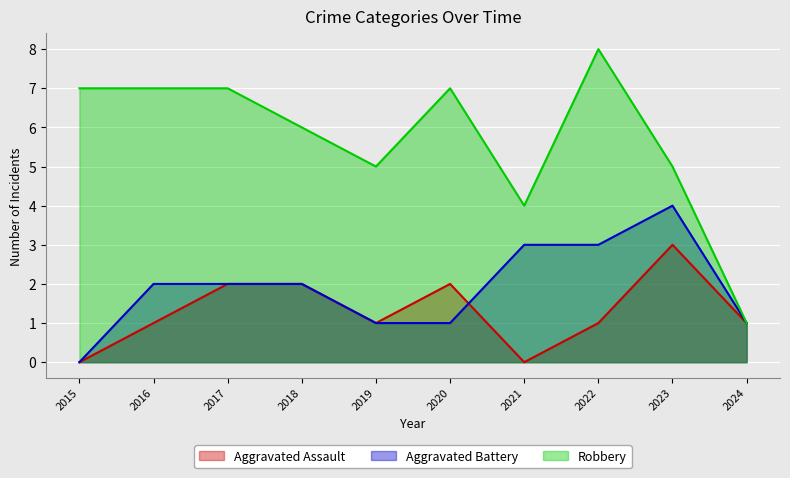

Reading left to right, what are all the values shown in this chart?

Aggravated Assault: 2015=0	2016=1	2017=2	2018=2	2019=1	2020=2	2021=0	2022=1	2023=3	2024=1
Aggravated Battery: 2015=0	2016=2	2017=2	2018=2	2019=1	2020=1	2021=3	2022=3	2023=4	2024=1
Robbery: 2015=7	2016=7	2017=7	2018=6	2019=5	2020=7	2021=4	2022=8	2023=5	2024=1